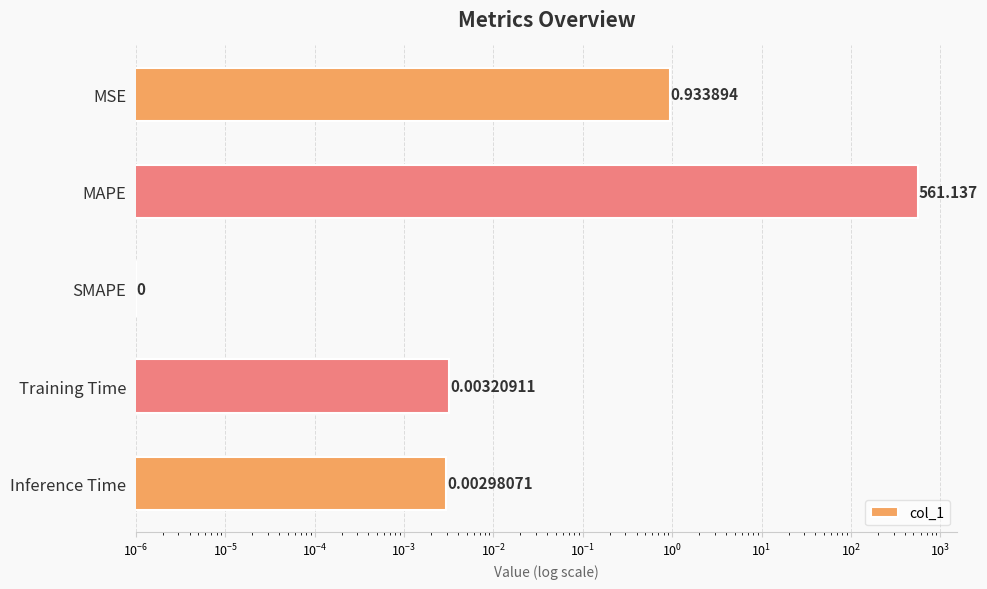

Does the chart contain stacked bars?

No